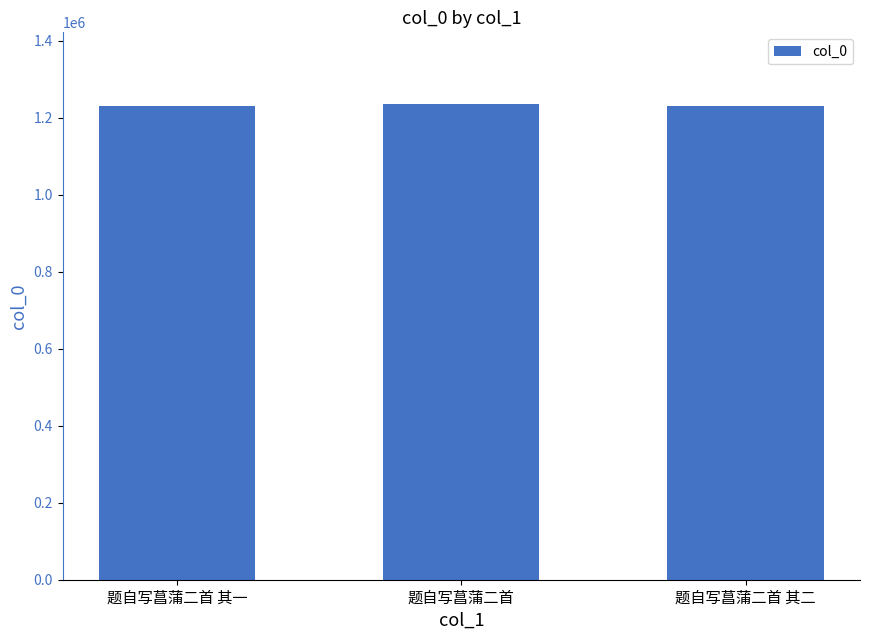

How many data points are less than 1231913?

1